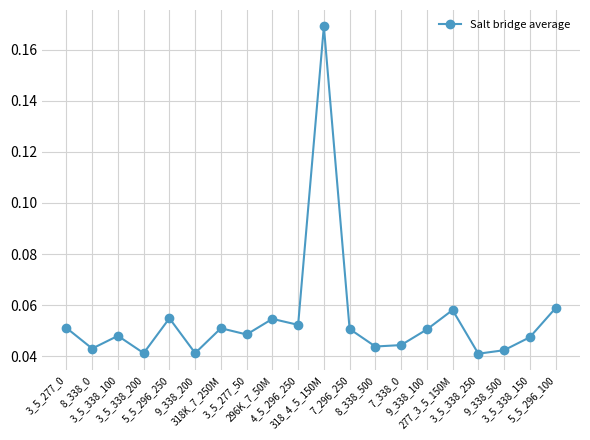

What is the sum of all values?

1.1